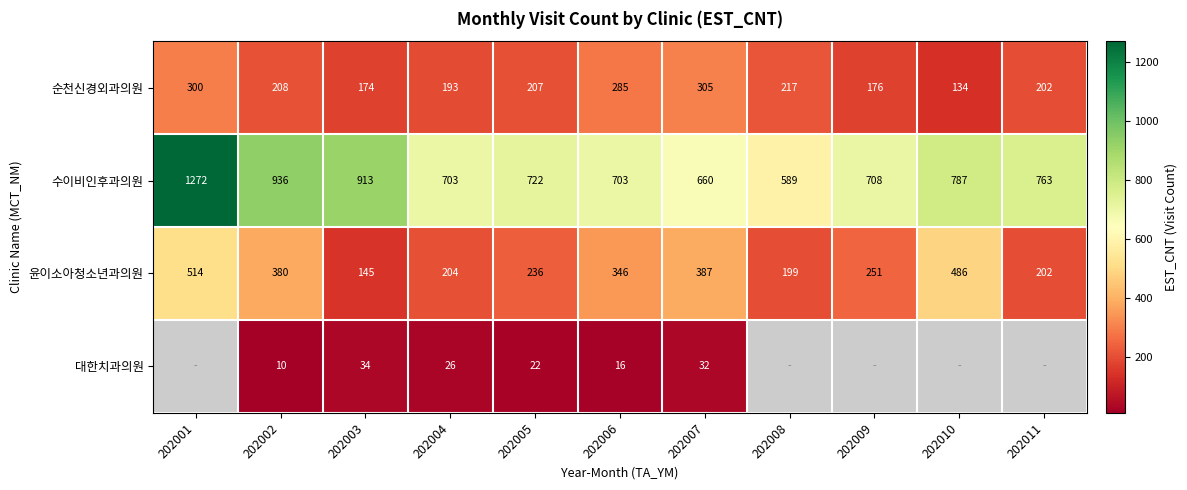

What is the minimum value for 윤이소아청소년과의원?

145